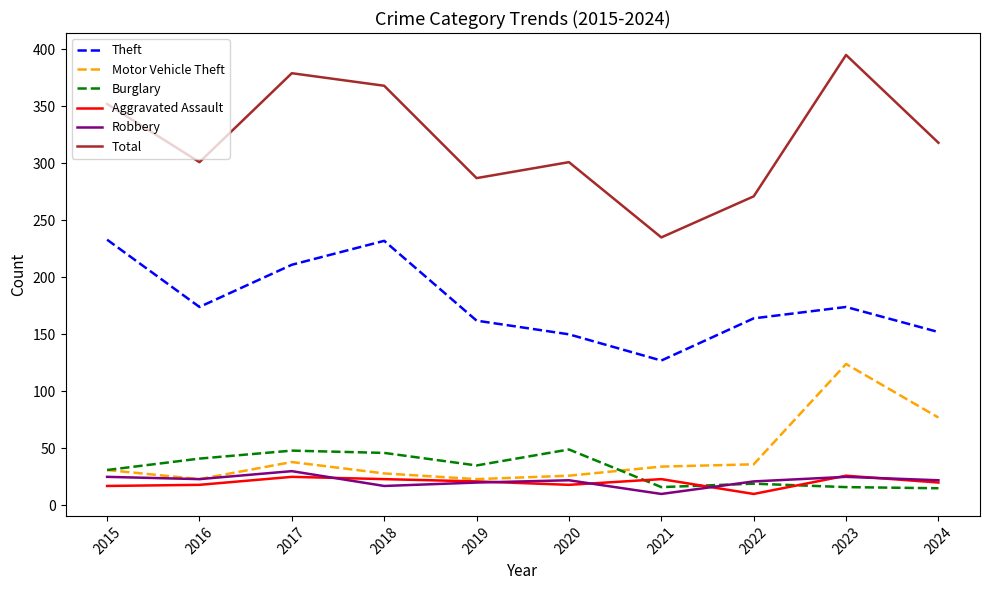

What is the sum of all Total values?

3207